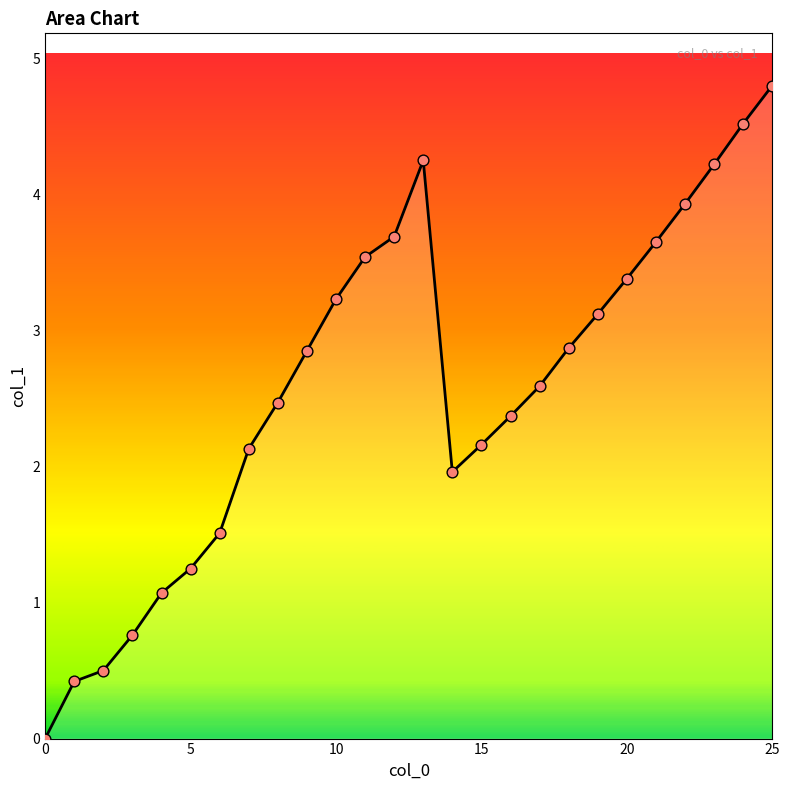

Which series reaches the maximum Y coordinate?

col_1 line